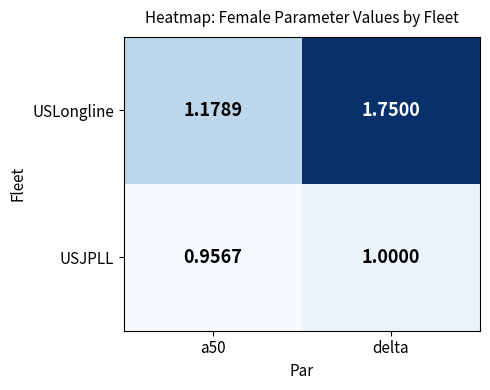

Is the value of USJPLL at a50 greater than the value of USLongline at a50?

No